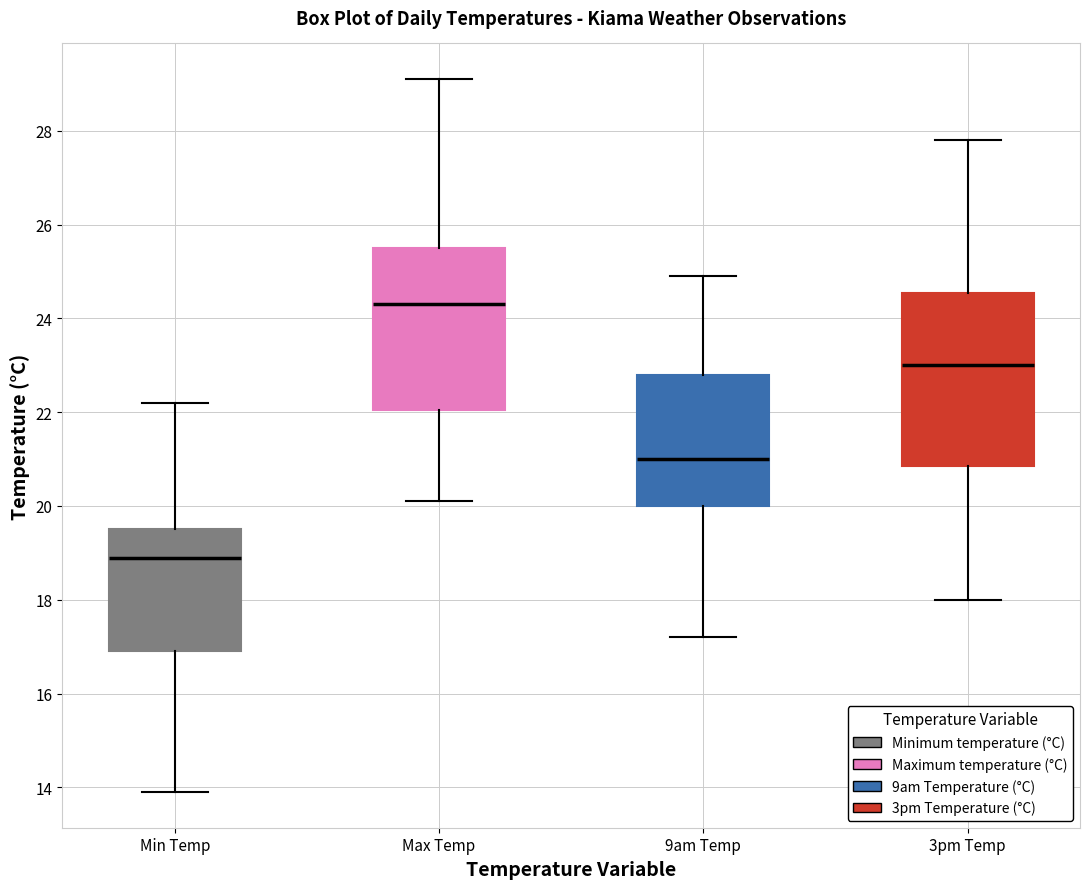

Which box has the highest median line?

Max Temp